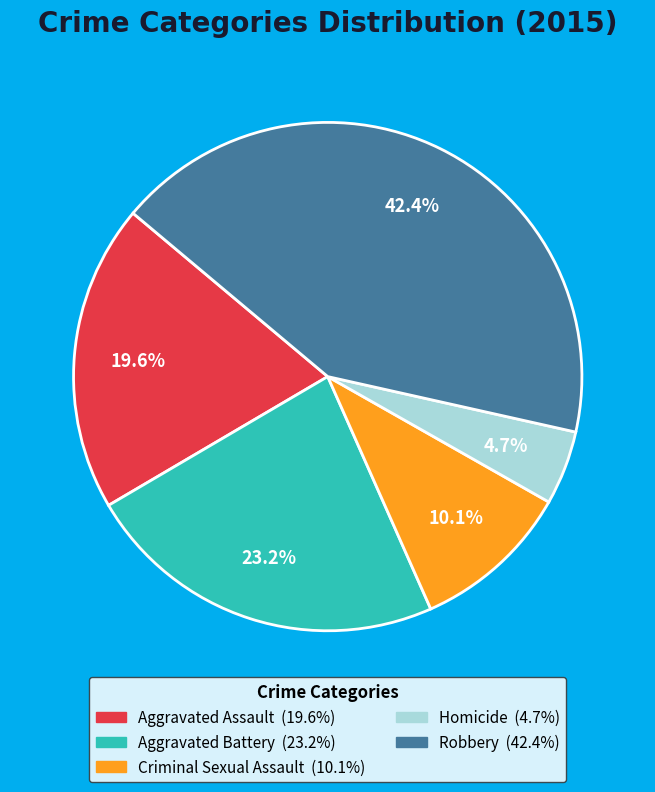

Which has a higher value, Criminal Sexual Assault or Aggravated Battery?

Aggravated Battery